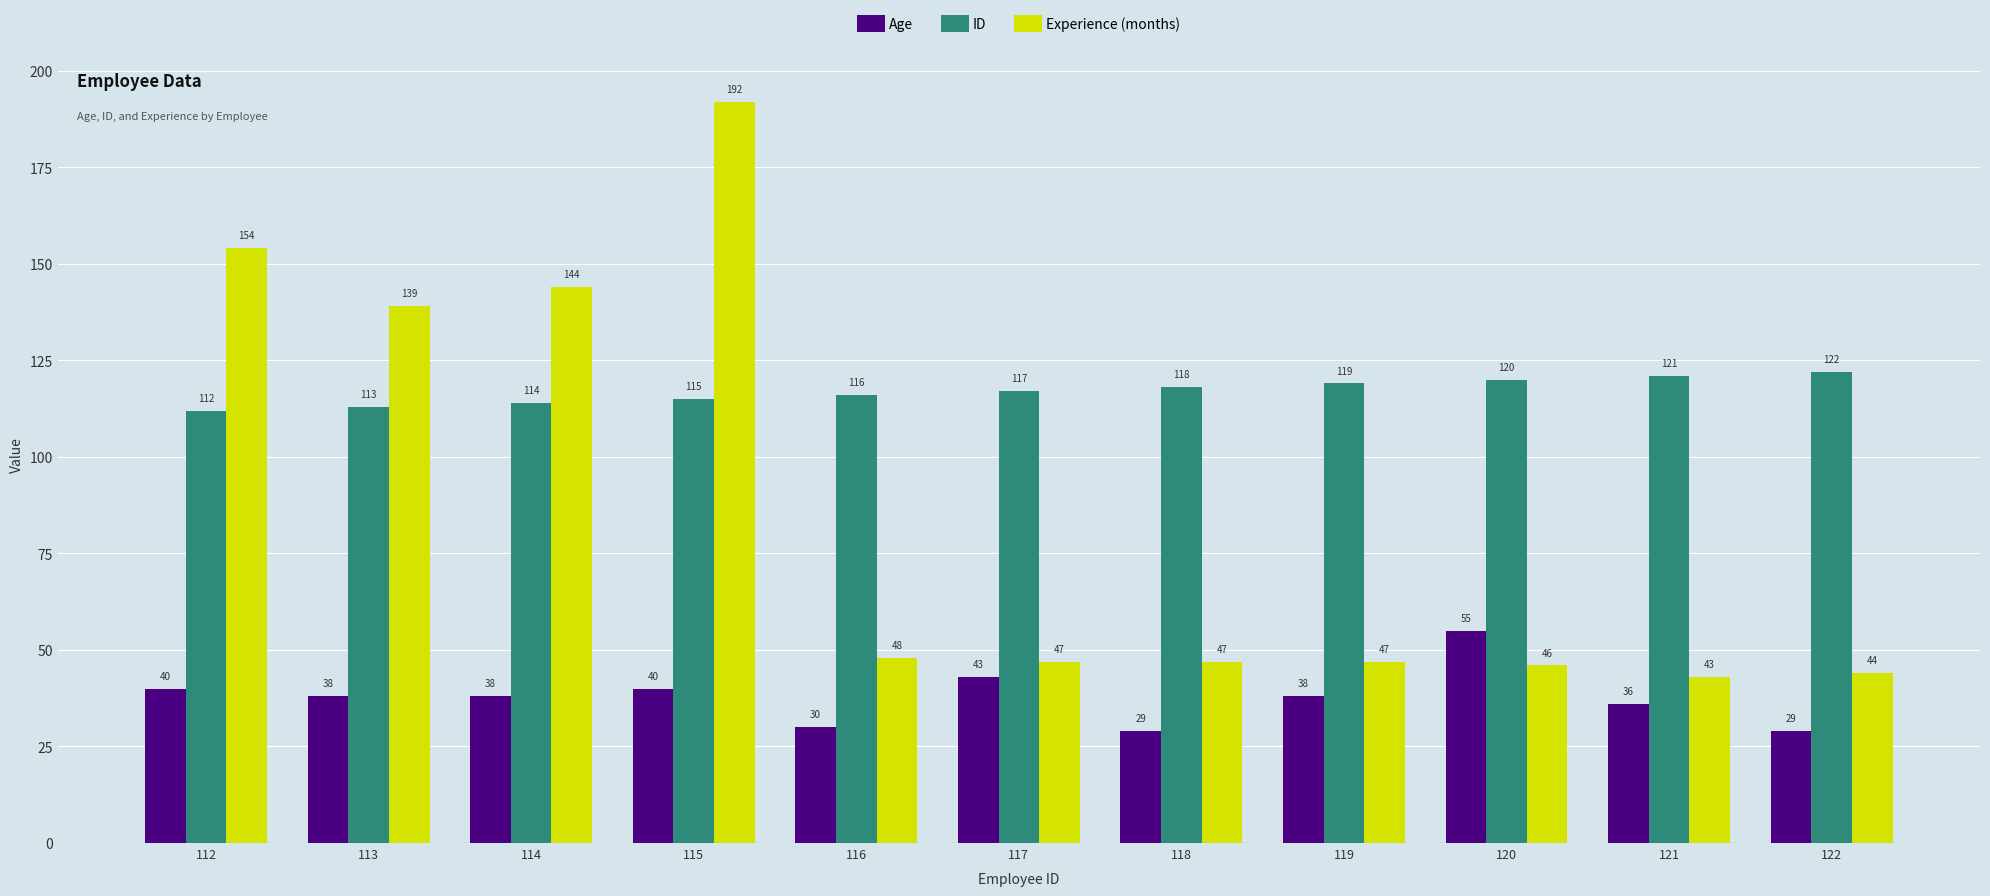

The value of ID at 119 is 56. True or false?

False